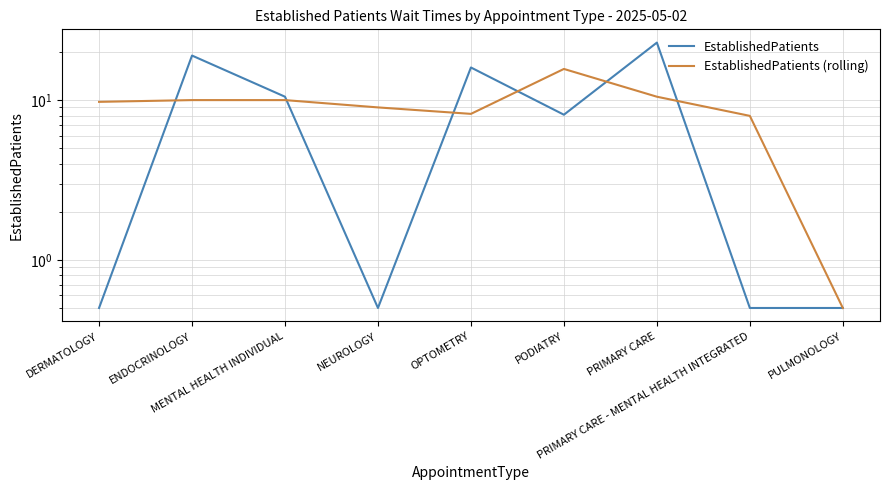

What is the difference between the second highest and second lowest values in the EstablishedPatients series?

18.5